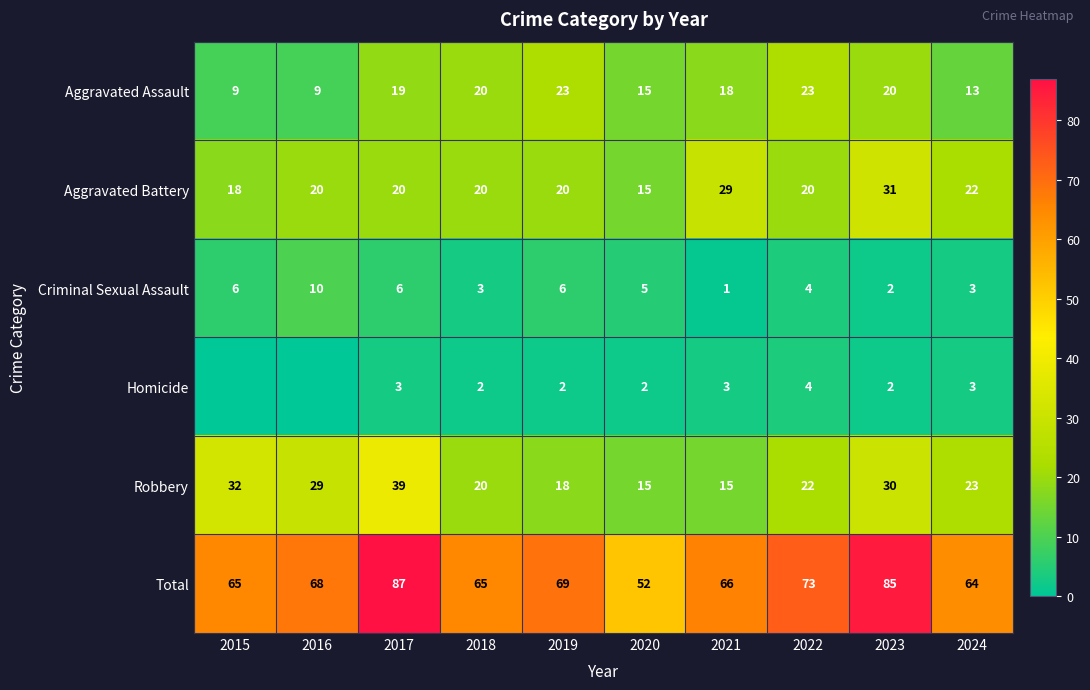

What value does the Aggravated Assault series have at 2020, to the nearest 5?

15